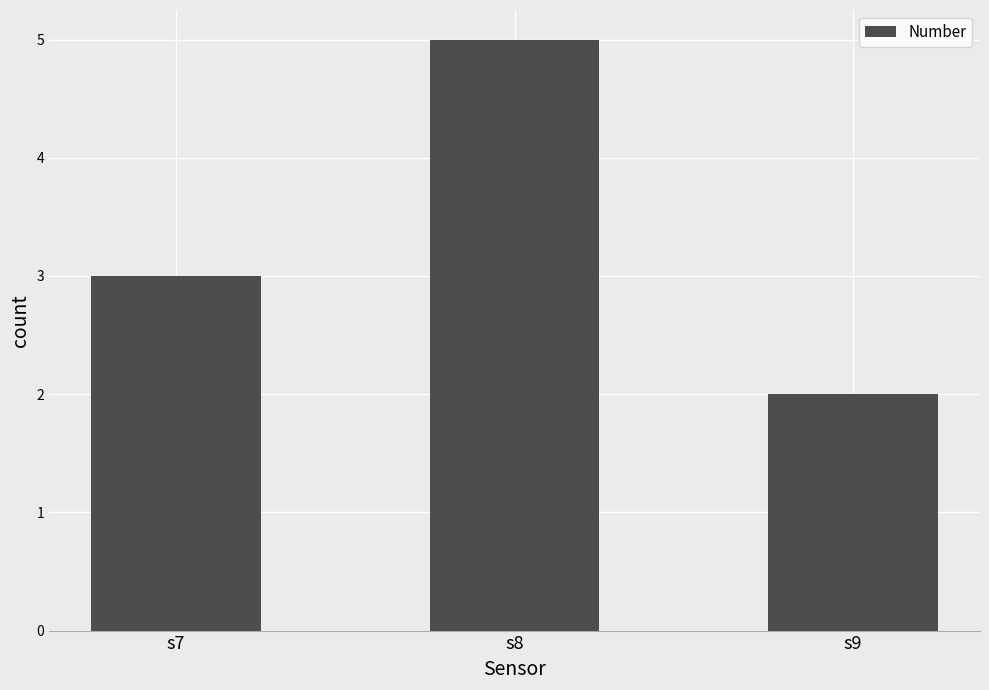

Rank the categories by value from highest to lowest.

s8, s7, s9